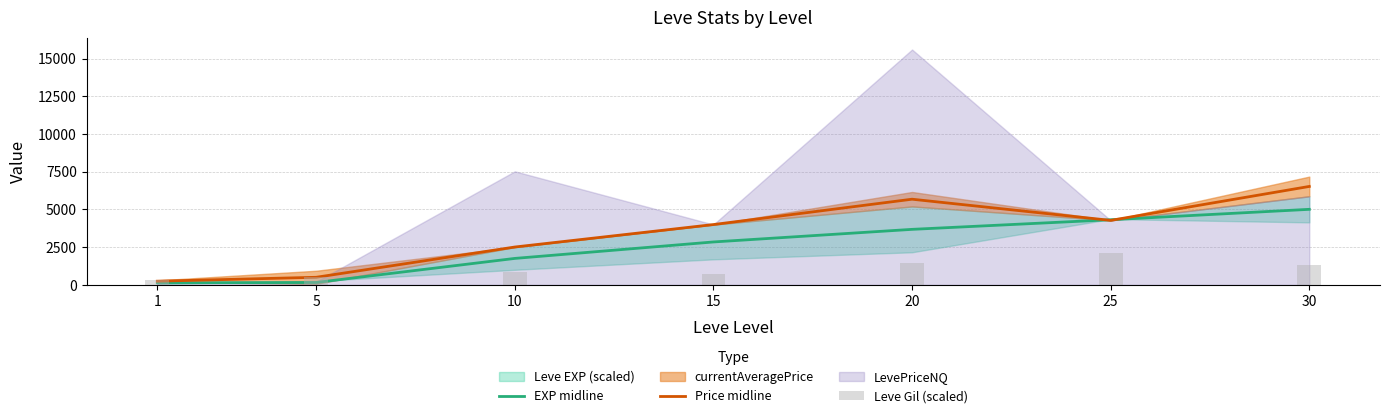

Which series has the largest total across all categories?

Price midline